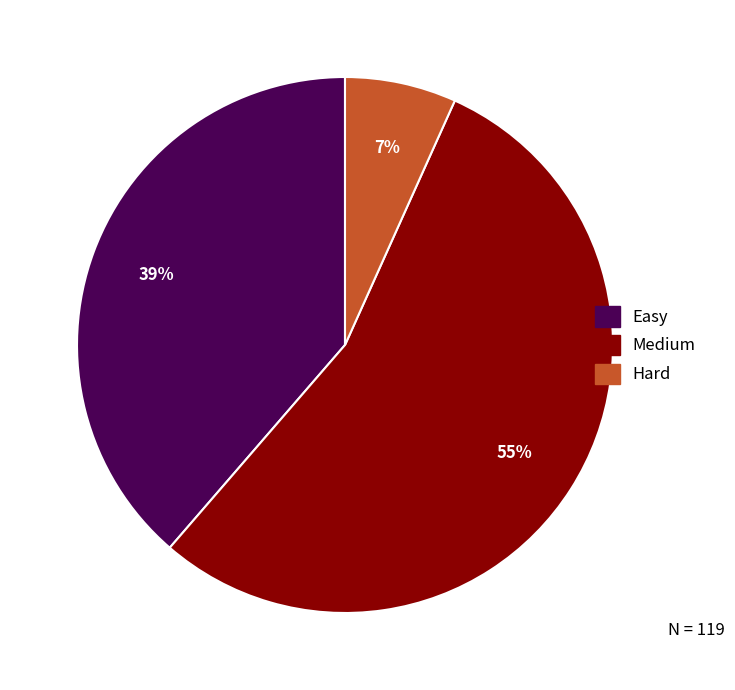

To the nearest percent, what is the difference between the largest and smallest slice percentages?

48%